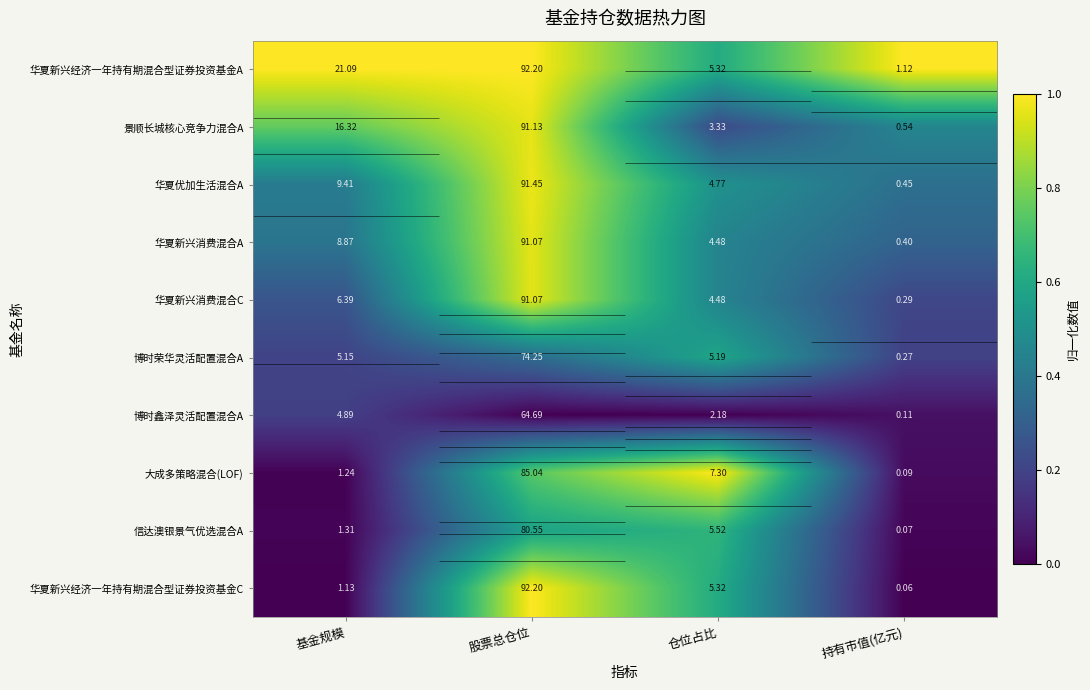

At how many categories does at least one series exceed 0?

4